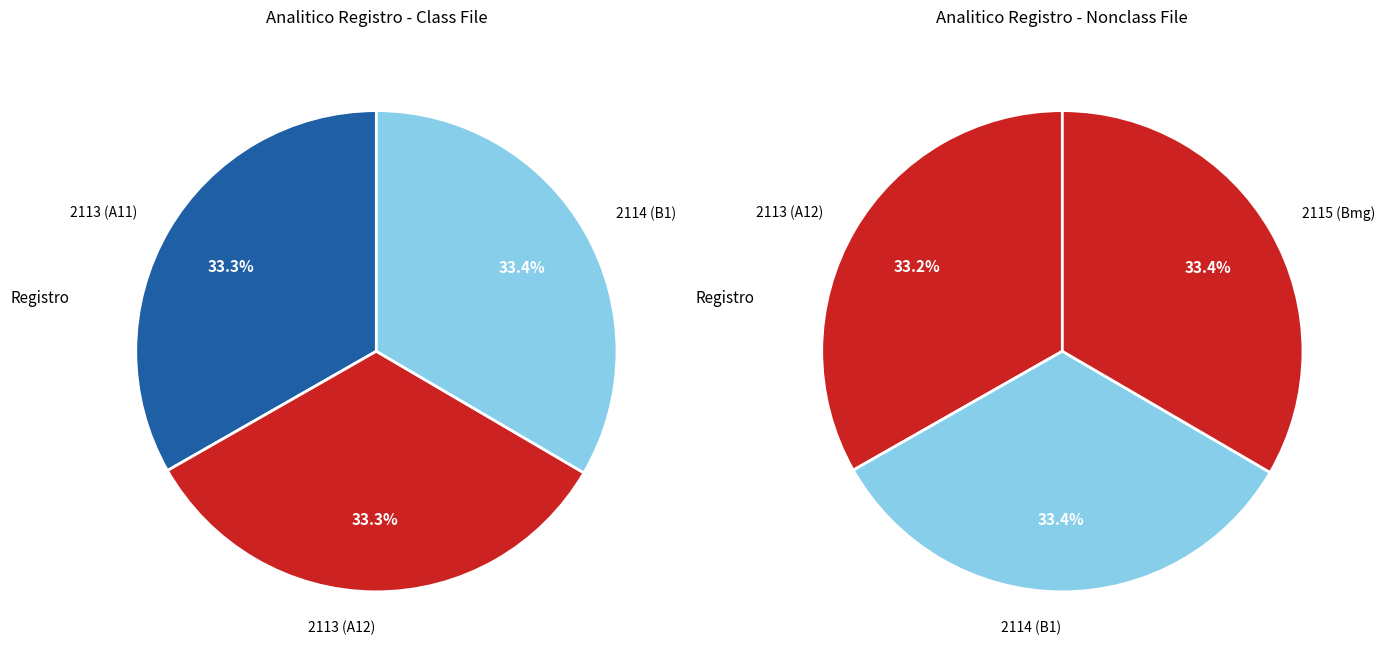

What is the ratio of the value at 2113 (A12) to the value at 2115 (Bmg)?

1.0